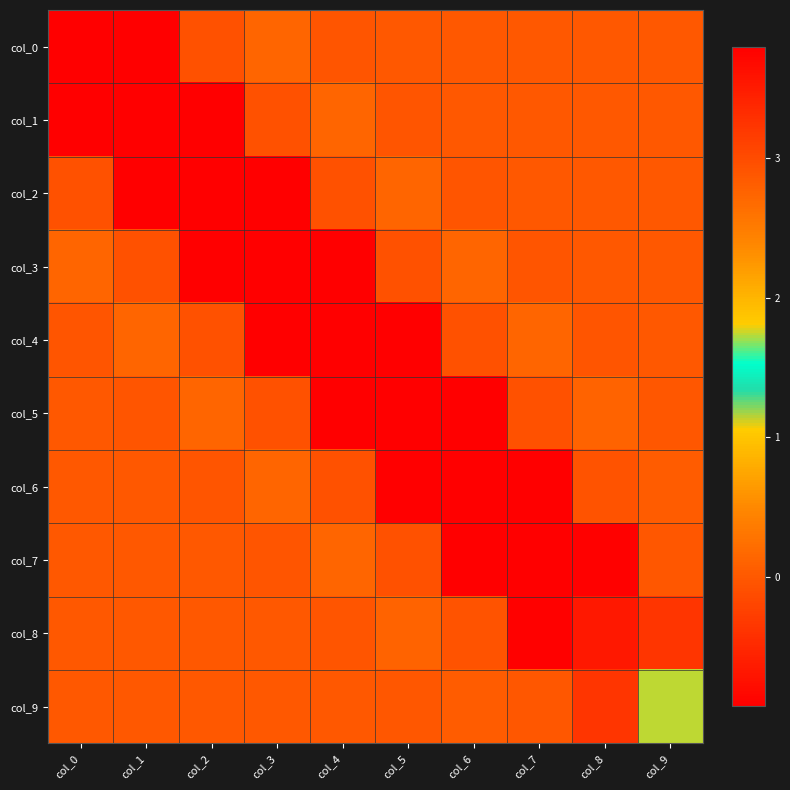

What is the difference between the highest and lowest values at col_2?

4.7